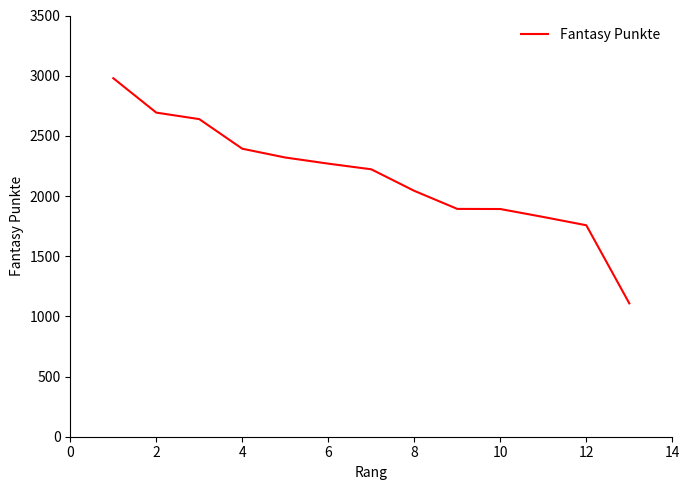

What is the difference between the maximum and minimum values?

1871